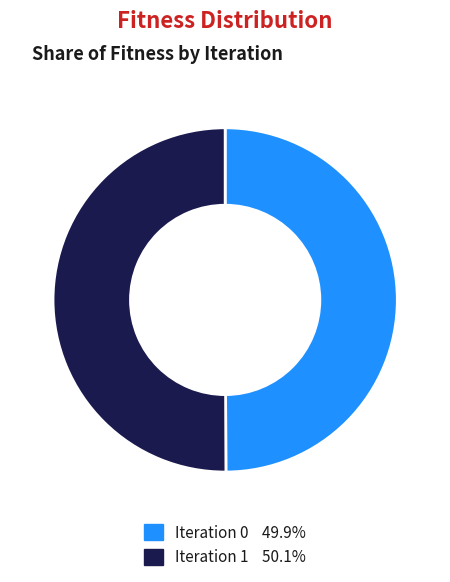

How many segments does this pie chart have?

2